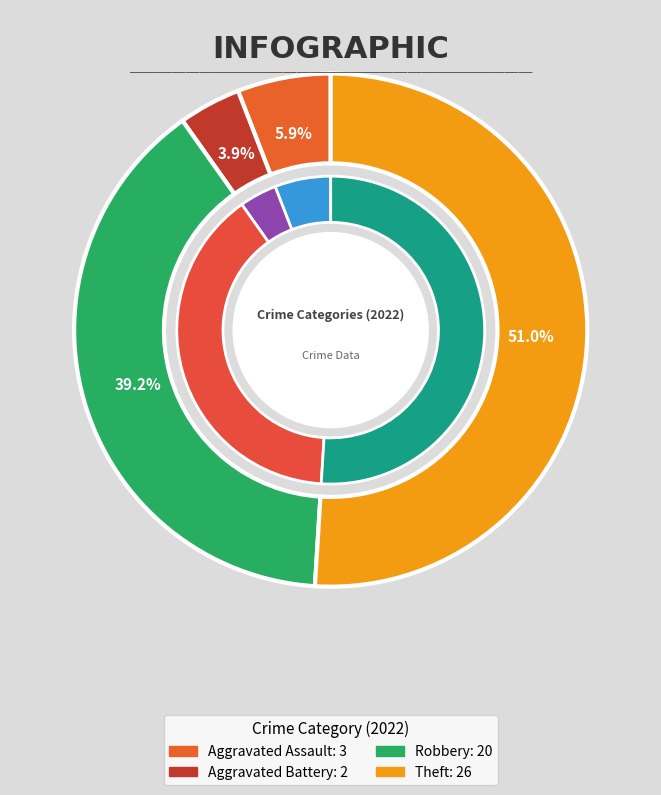

What percentage is the Robbery slice, to the nearest percent?

39%